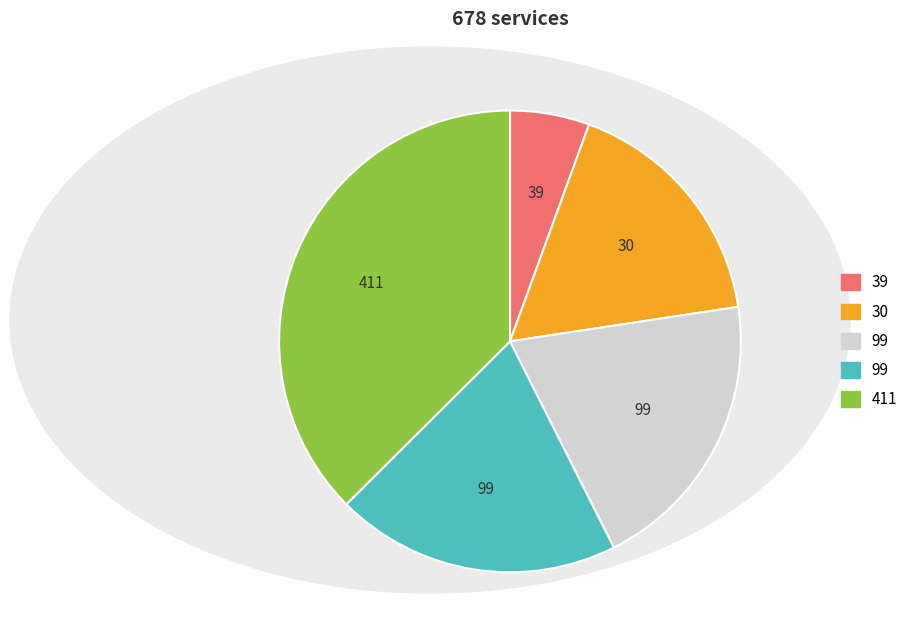

Is there any slice that represents more than half of the pie?

No